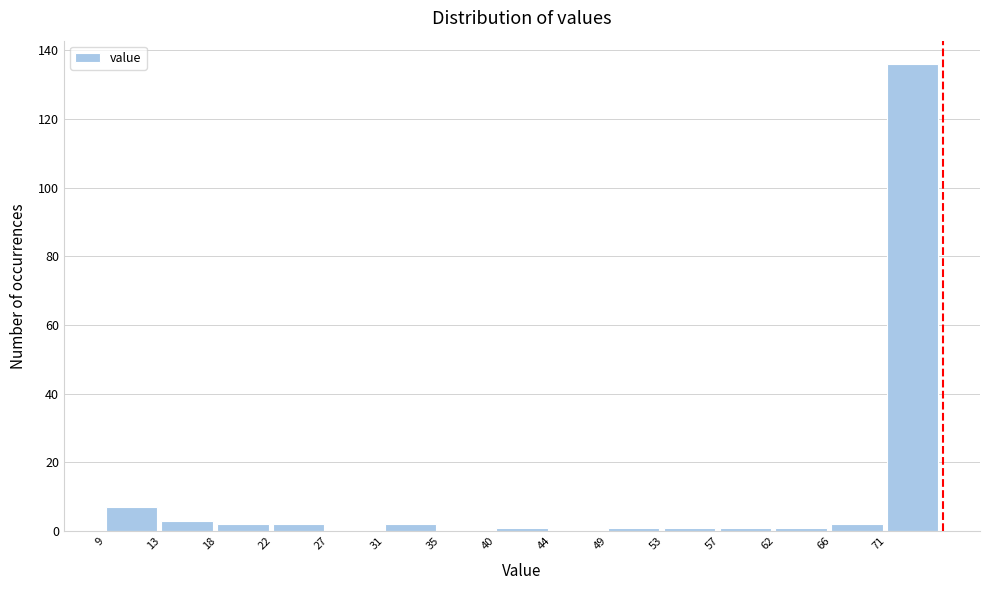

How tall is the bar that spans 31.0 to 35.4 on the x-axis? Neither the bar edges nor the heights are printed on the chart, so give them approximately, as read against the axes.

2